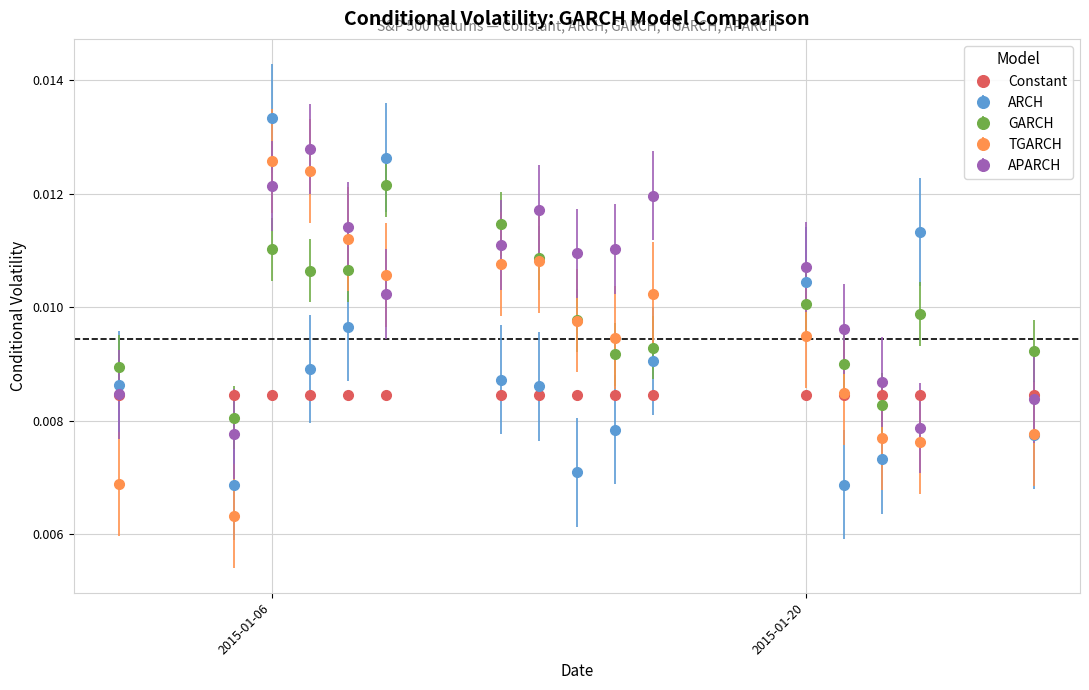

Which series has the largest range (max minus min)?

ARCH